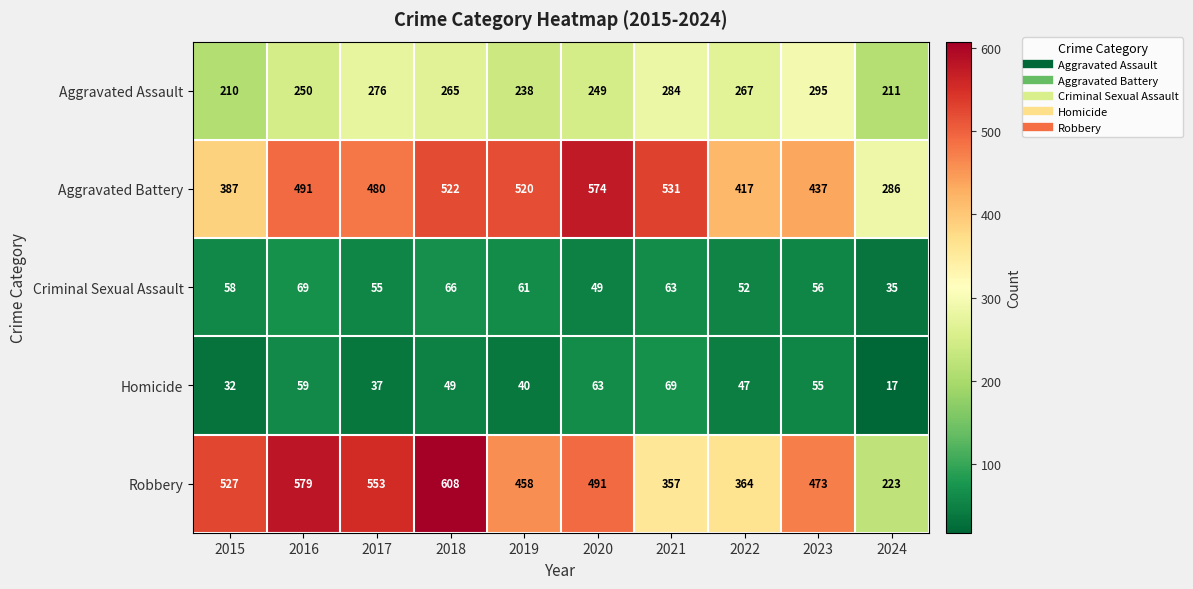

What value does the Aggravated Assault series have at 2020, to the nearest 10?

250